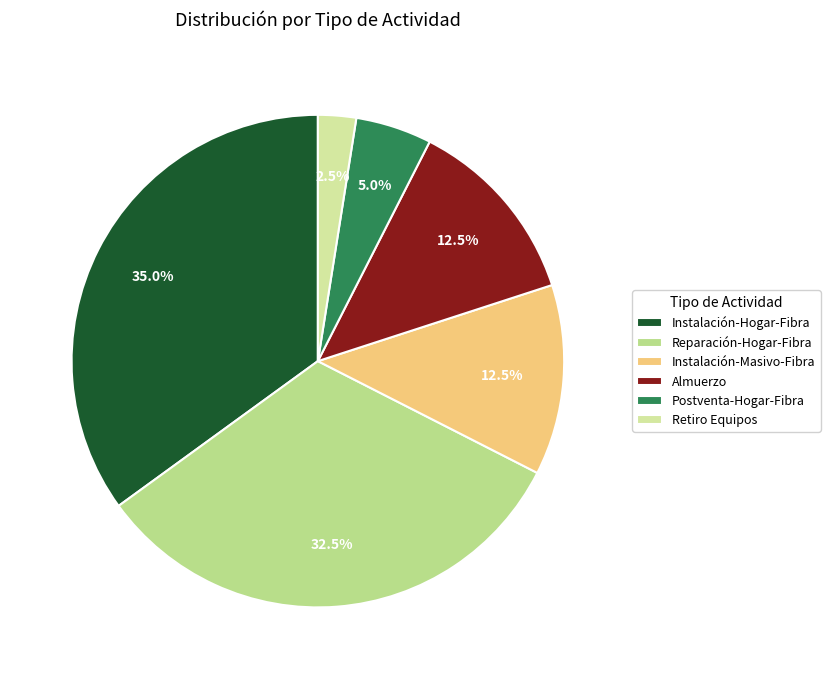

Rank the categories by value from lowest to highest.

Retiro Equipos, Postventa-Hogar-Fibra, Instalación-Masivo-Fibra, Almuerzo, Reparación-Hogar-Fibra, Instalación-Hogar-Fibra